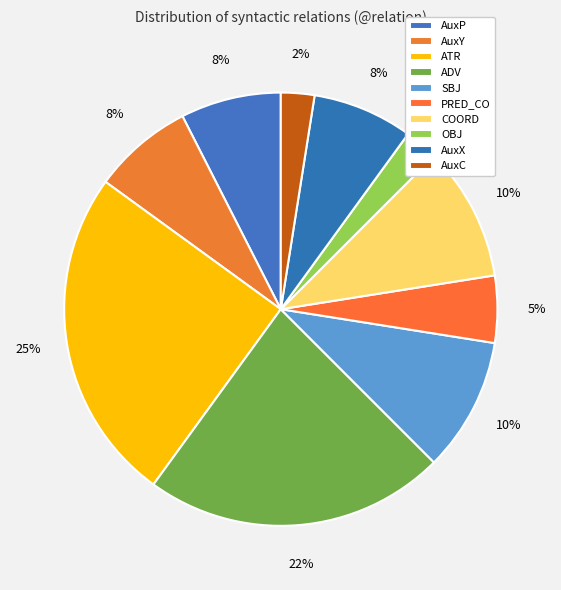

Do ADV and SBJ together represent more than half of the pie?

No